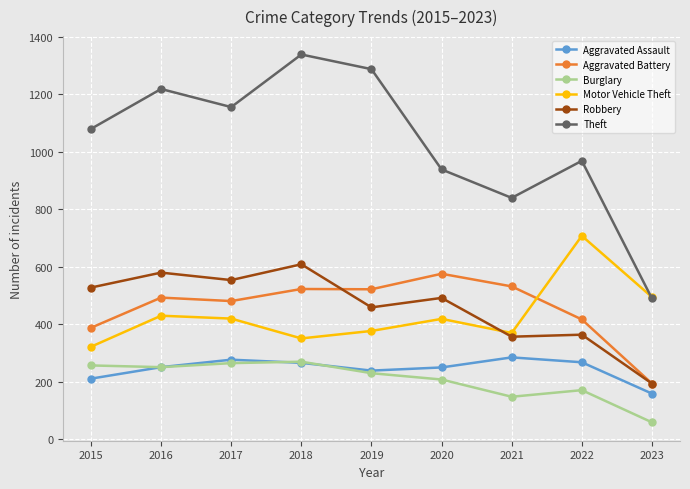

What is the minimum value shown in the chart?

58